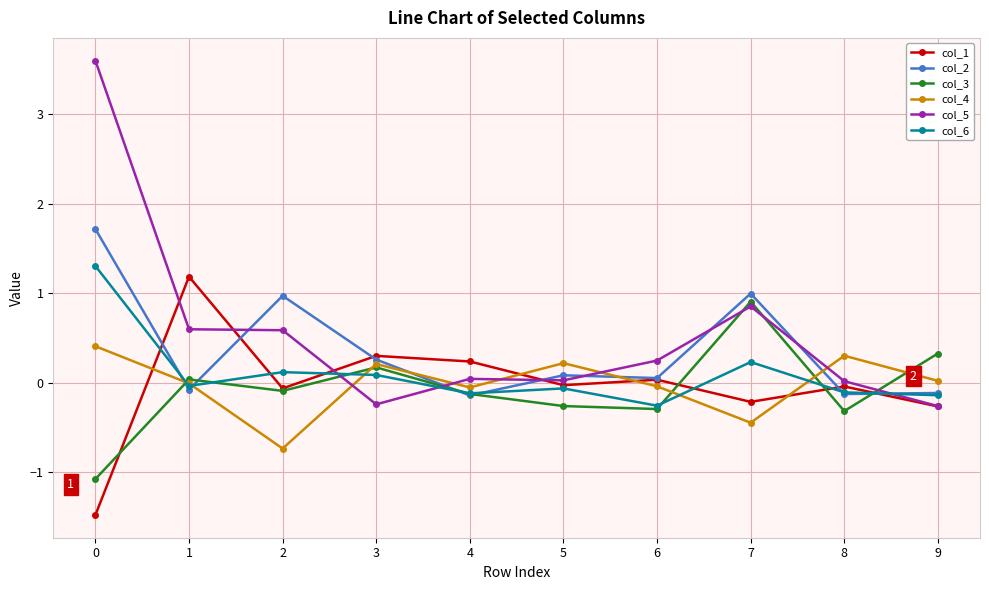

At which label is col_3 closest to 0?

1